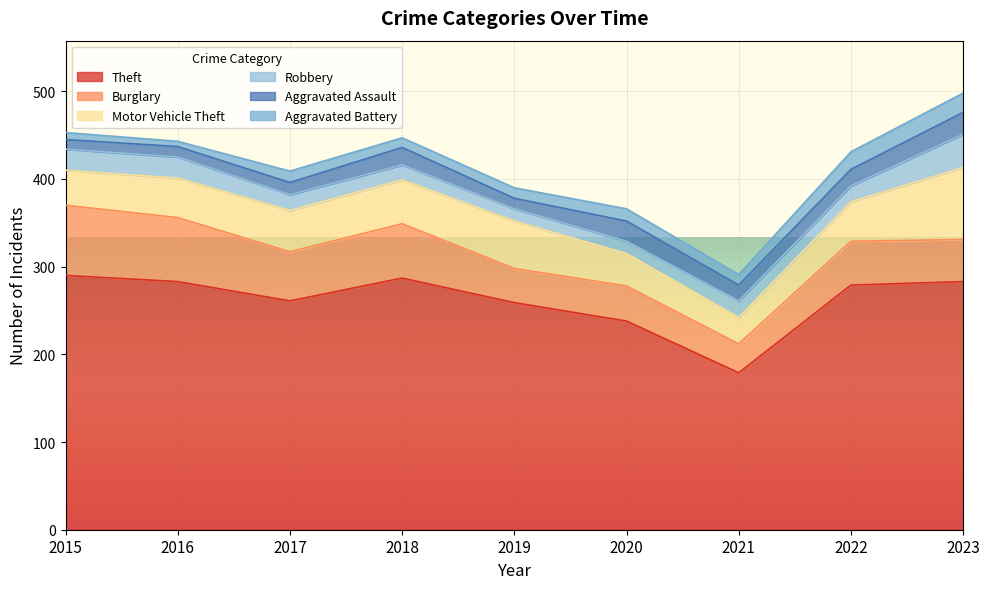

How many interior local peaks does the Theft series have?

1